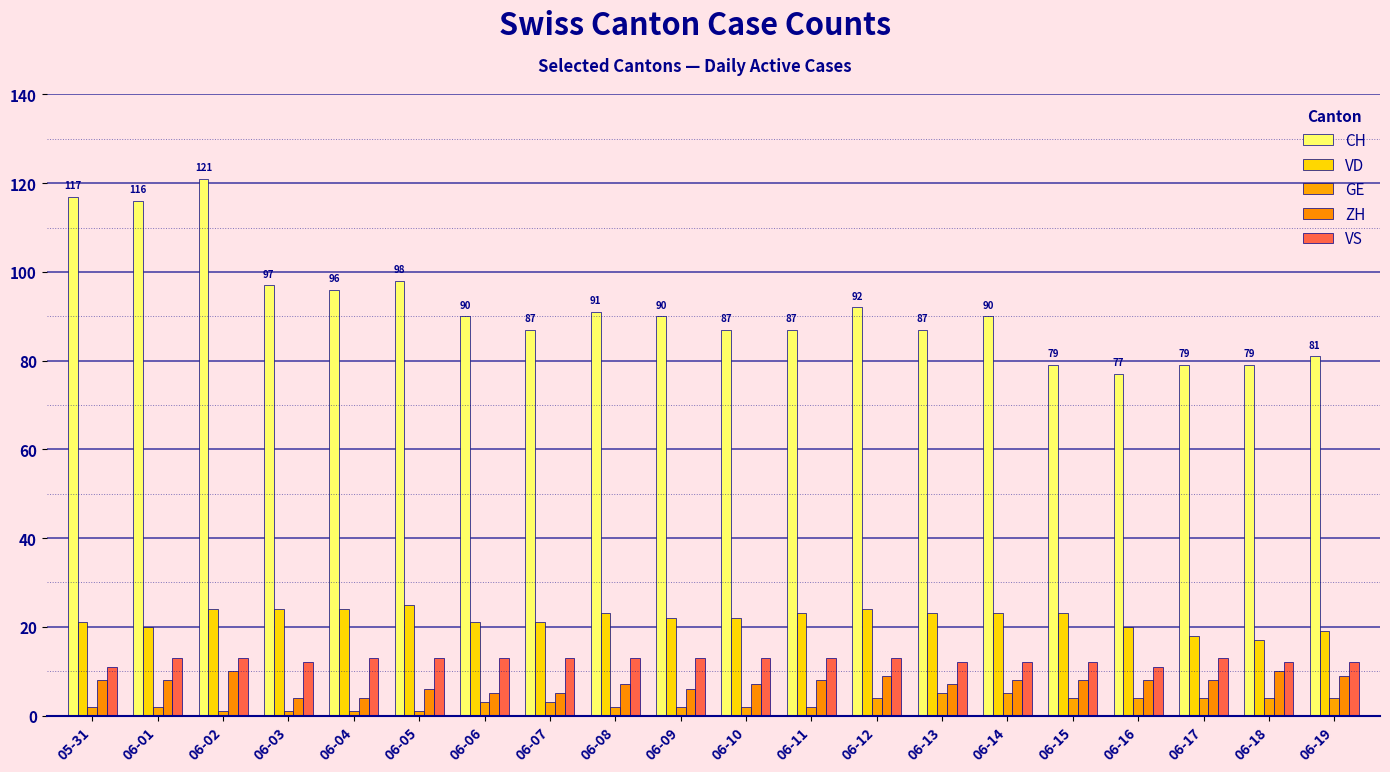

What is the label of the 20th bar from the right?

05-31